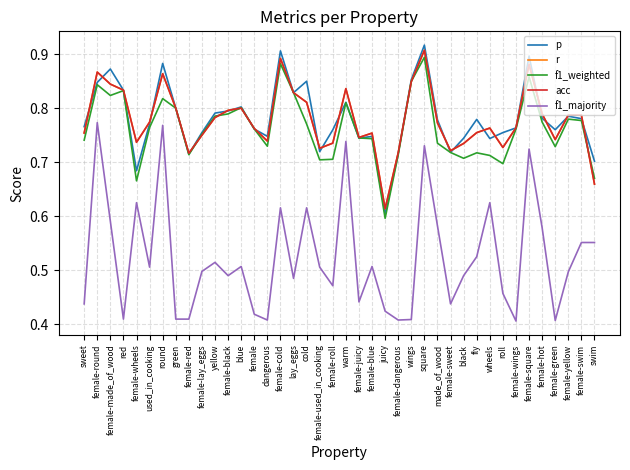

What is the label of the 11th point from the right?

black